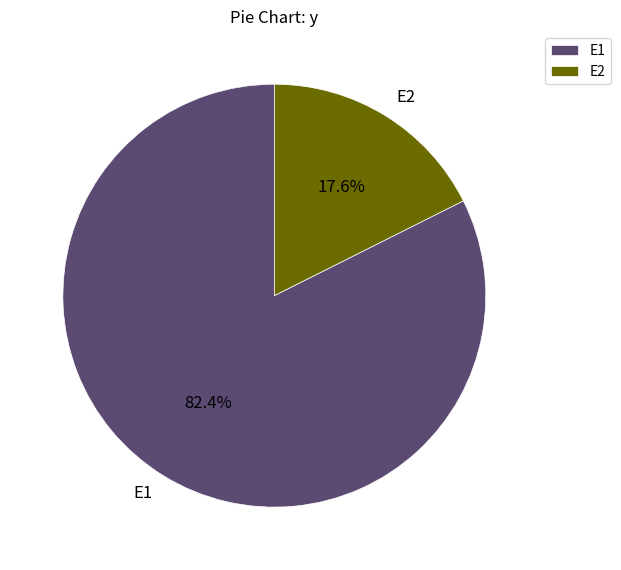

What is the total percentage of E1 and E2?

100.0%